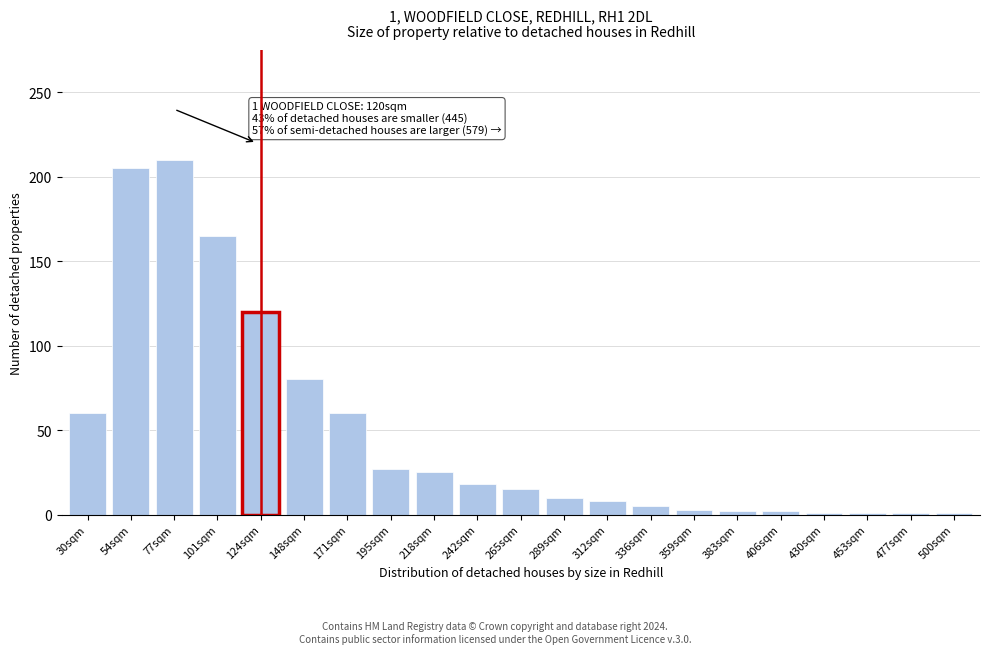

At which label is the value closest to 105?

124sqm